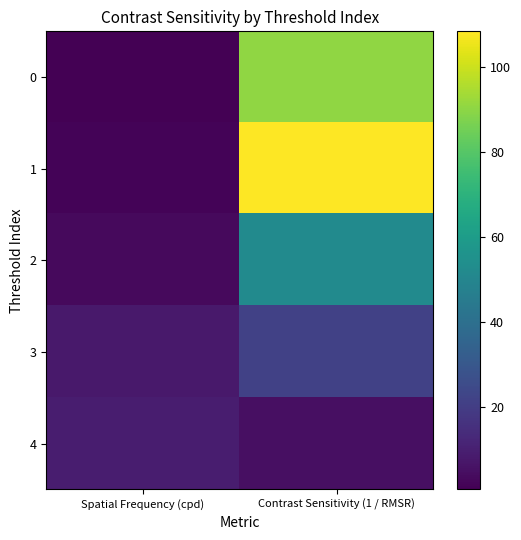

Which series changed the most between Spatial Frequency (cpd) and Contrast Sensitivity (1 / RMSR)?

1